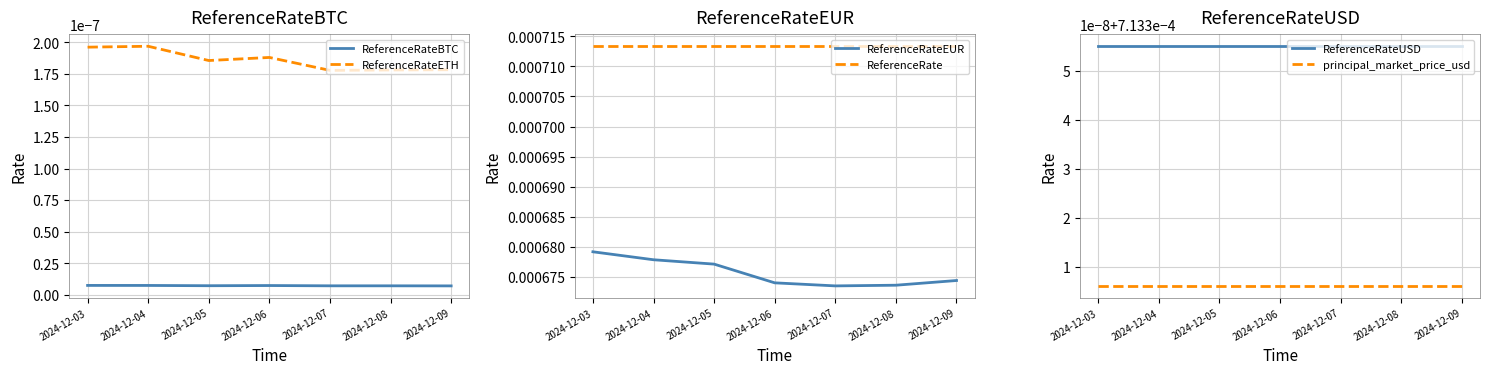

Which series has the largest total across all categories?

ReferenceRate